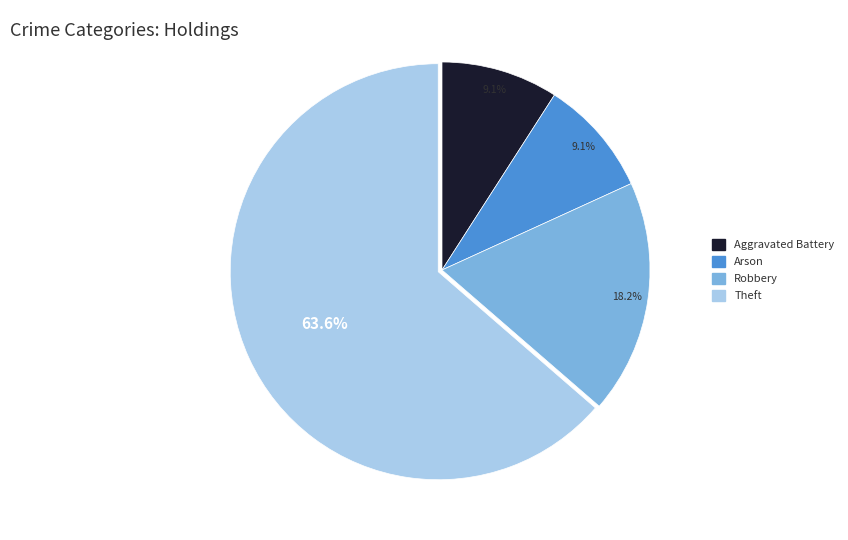

Is there a majority slice in this chart?

Yes